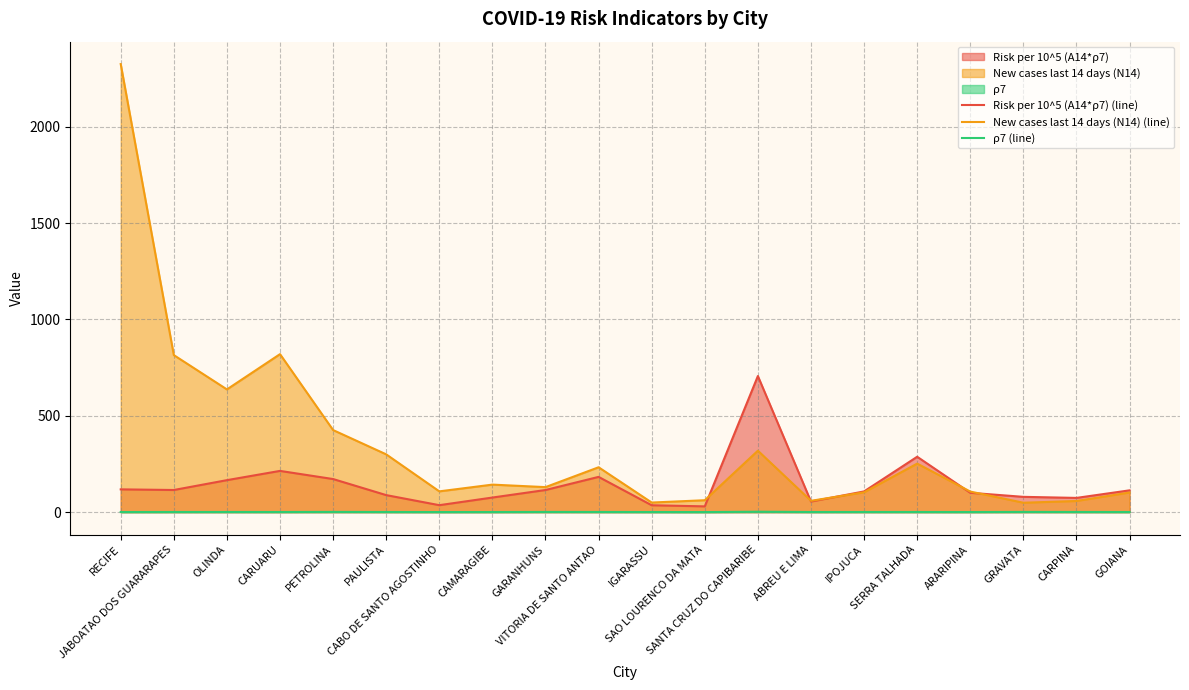

Reading right to left, list all the values displayed in this chart.

Risk per 10^5 (A14*ρ7) (line): GOIANA=113.3	CARPINA=74.0	GRAVATA=79.5	ARARIPINA=100.6	SERRA TALHADA=287.5	IPOJUCA=107.7	ABREU E LIMA=55.2	SANTA CRUZ DO CAPIBARIBE=706.4	SAO LOURENCO DA MATA=30.1	IGARASSU=35.9	VITORIA DE SANTO ANTAO=183.1	GARANHUNS=115.0	CAMARAGIBE=75.9	CABO DE SANTO AGOSTINHO=36.3	PAULISTA=88.5	PETROLINA=171.9	CARUARU=214.2	OLINDA=166.1	JABOATAO DOS GUARARAPES=115.0	RECIFE=118.4
New cases last 14 days (N14) (line): GOIANA=102.0	CARPINA=58.0	GRAVATA=49.0	ARARIPINA=107.0	SERRA TALHADA=252.0	IPOJUCA=103.0	ABREU E LIMA=59.0	SANTA CRUZ DO CAPIBARIBE=319.0	SAO LOURENCO DA MATA=62.0	IGARASSU=50.0	VITORIA DE SANTO ANTAO=233.0	GARANHUNS=130.0	CAMARAGIBE=143.0	CABO DE SANTO AGOSTINHO=108.0	PAULISTA=300.0	PETROLINA=426.0	CARUARU=820.0	OLINDA=637.0	JABOATAO DOS GUARARAPES=815.0	RECIFE=2325.0
ρ7 (line): GOIANA=0.9	CARPINA=1.1	GRAVATA=1.4	ARARIPINA=0.8	SERRA TALHADA=1.0	IPOJUCA=1.0	ABREU E LIMA=0.9	SANTA CRUZ DO CAPIBARIBE=2.4	SAO LOURENCO DA MATA=0.5	IGARASSU=0.8	VITORIA DE SANTO ANTAO=1.1	GARANHUNS=1.2	CAMARAGIBE=0.8	CABO DE SANTO AGOSTINHO=0.7	PAULISTA=1.0	PETROLINA=1.4	CARUARU=0.9	OLINDA=1.0	JABOATAO DOS GUARARAPES=1.0	RECIFE=0.8